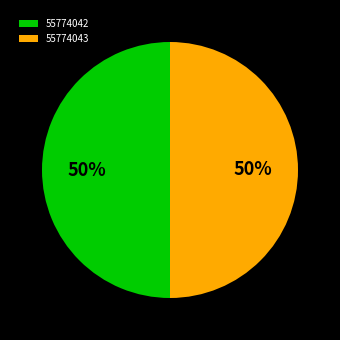

Combined, do 55774043 and 55774042 account for over 50%?

Yes